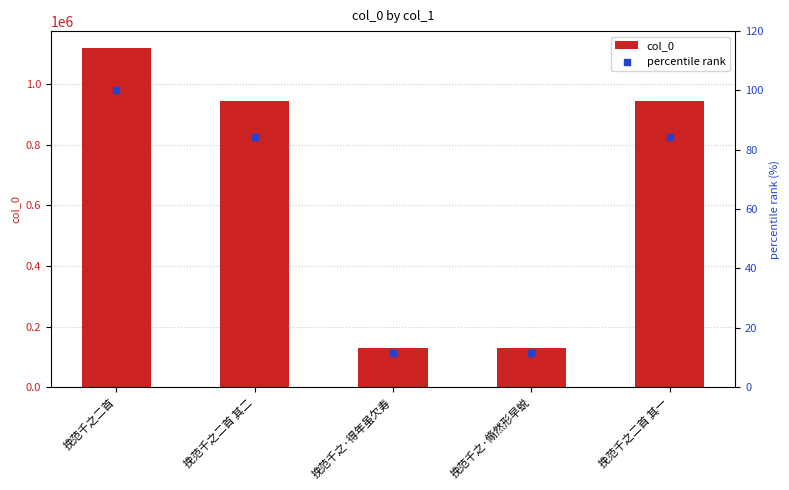

At which category is the sum across all series the highest?

挽范千之二首